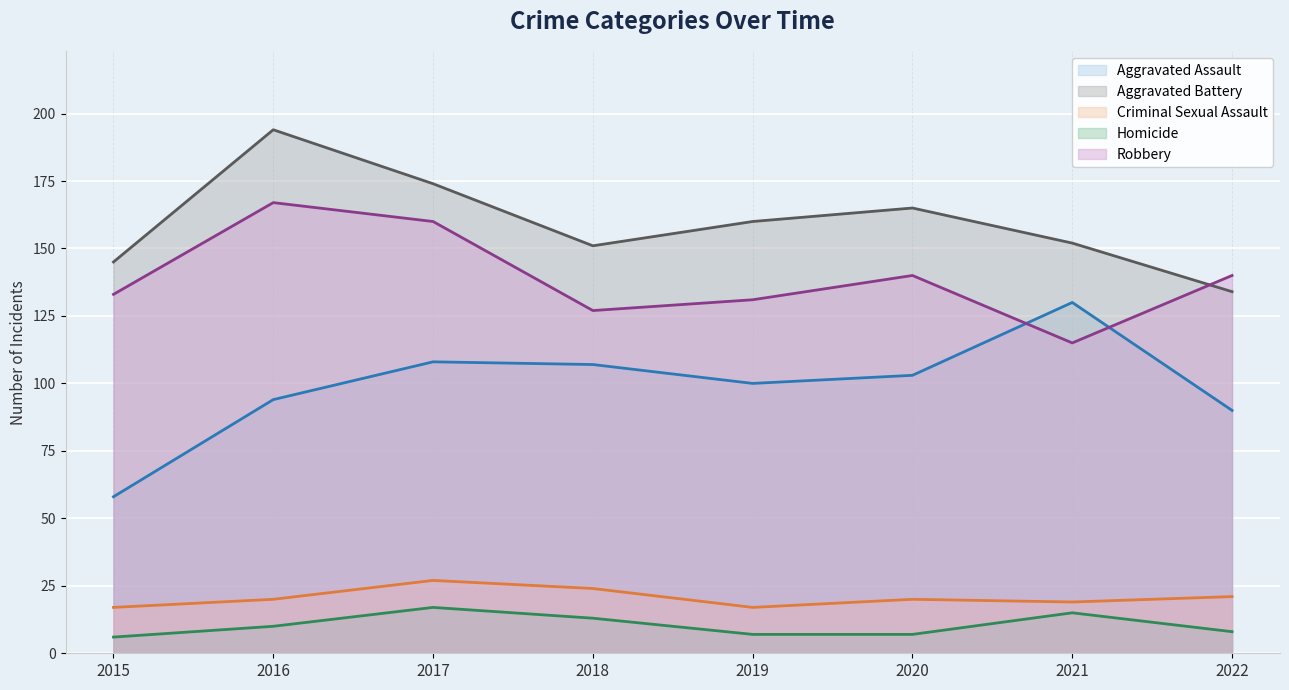

Is it true that Criminal Sexual Assault equals 19 at 2017?

False